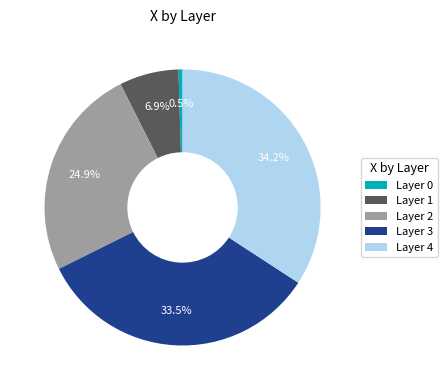

Which category has the biggest portion of the pie?

Layer 4